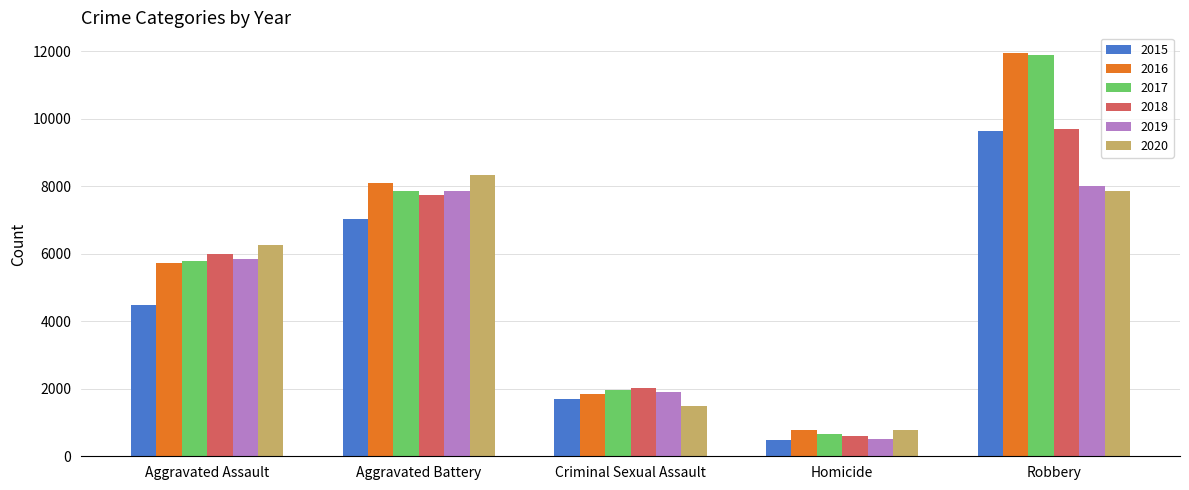

Which category has the highest value in the 2015 series?

Robbery